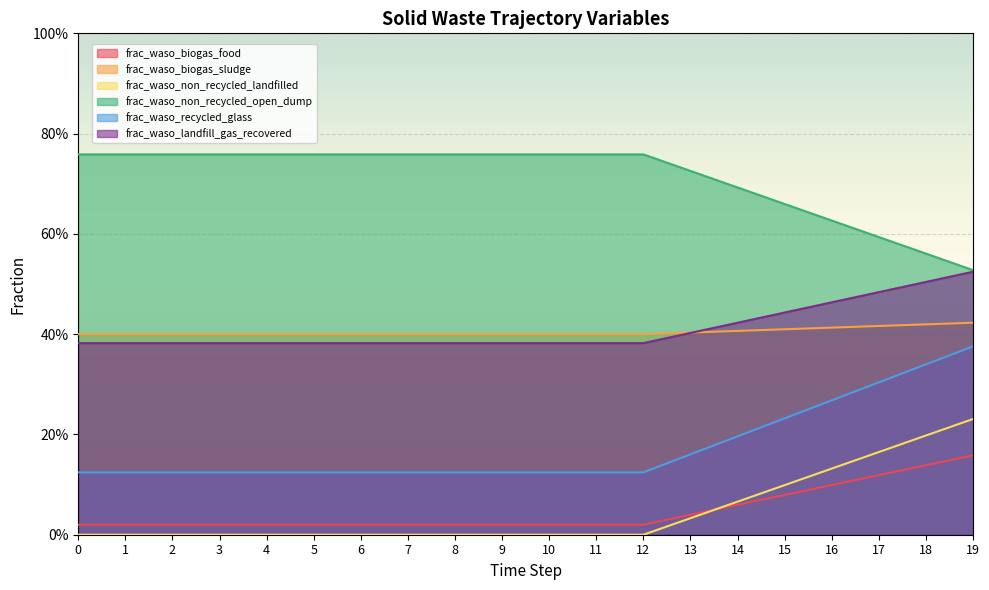

Is it true that frac_waso_non_recycled_open_dump equals 0.6 at 18?

True